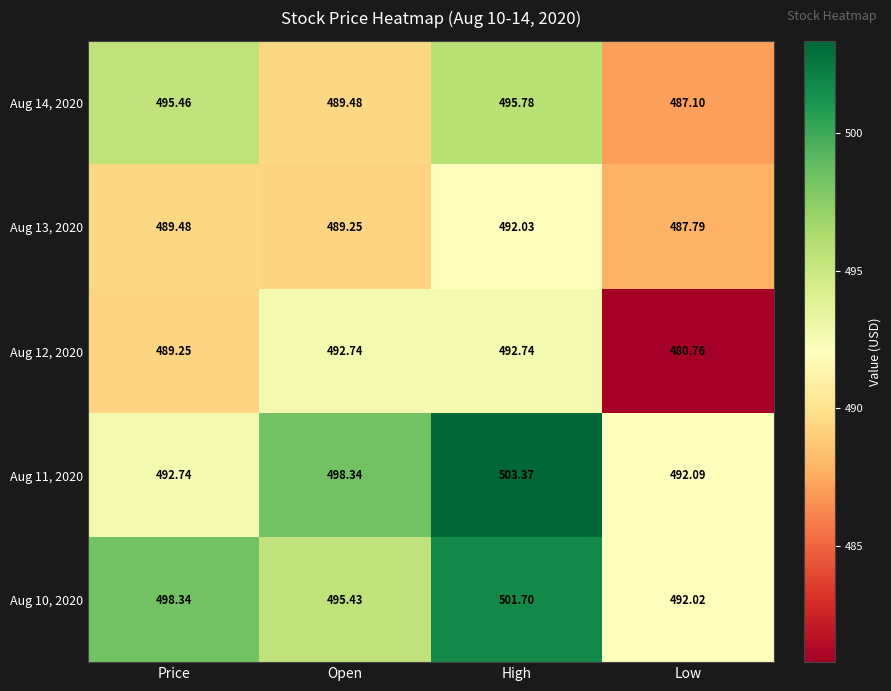

What is the difference between the highest and lowest values at Low?

11.3